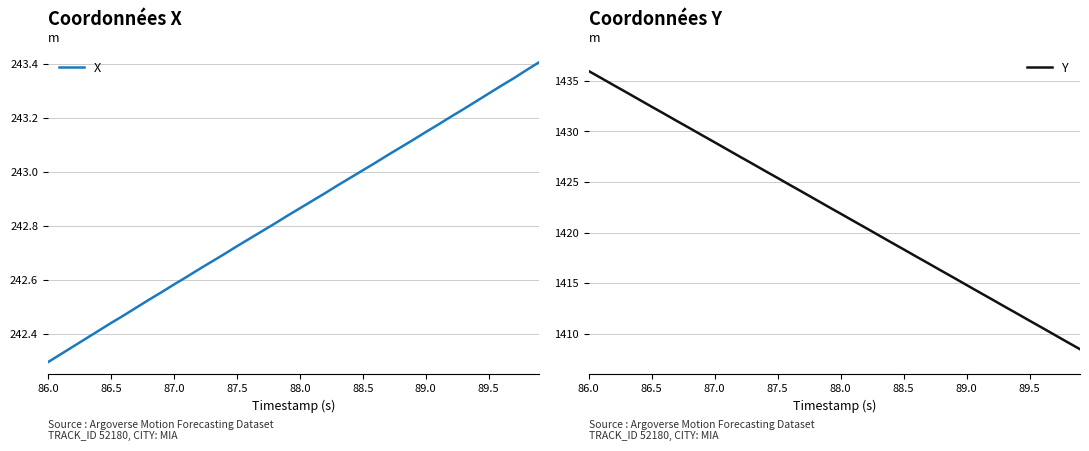

What is the highest value of the Y series?

1436.0